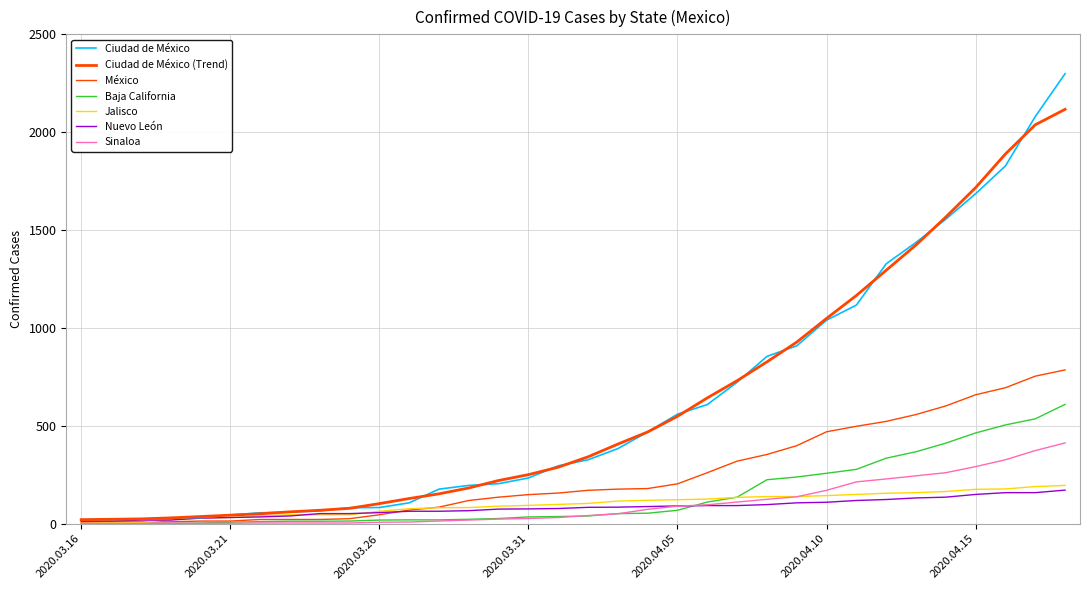

Does the chart have visible grid lines?

Yes